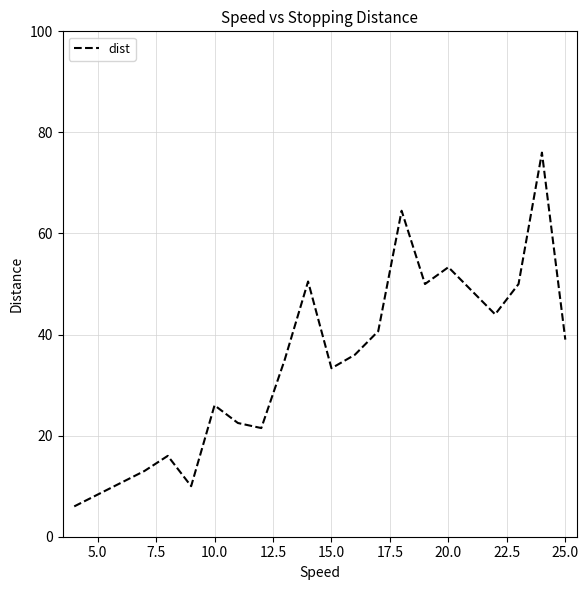

What is the difference between the maximum and minimum values?

70.0